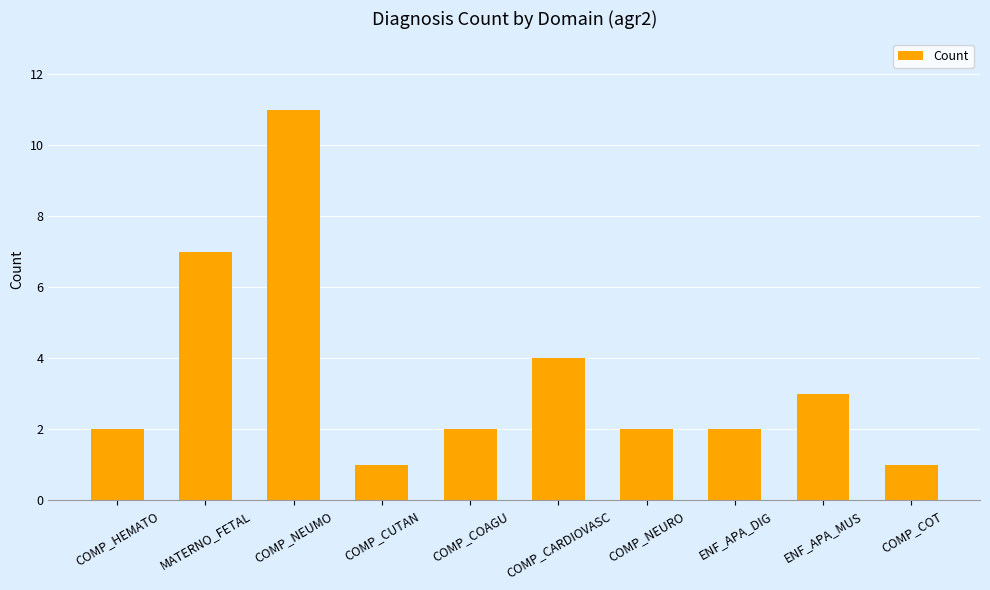

Reading left to right, transcribe all the data shown in this chart.

COMP_HEMATO=2	MATERNO_FETAL=7	COMP_NEUMO=11	COMP_CUTAN=1	COMP_COAGU=2	COMP_CARDIOVASC=4	COMP_NEURO=2	ENF_APA_DIG=2	ENF_APA_MUS=3	COMP_COT=1